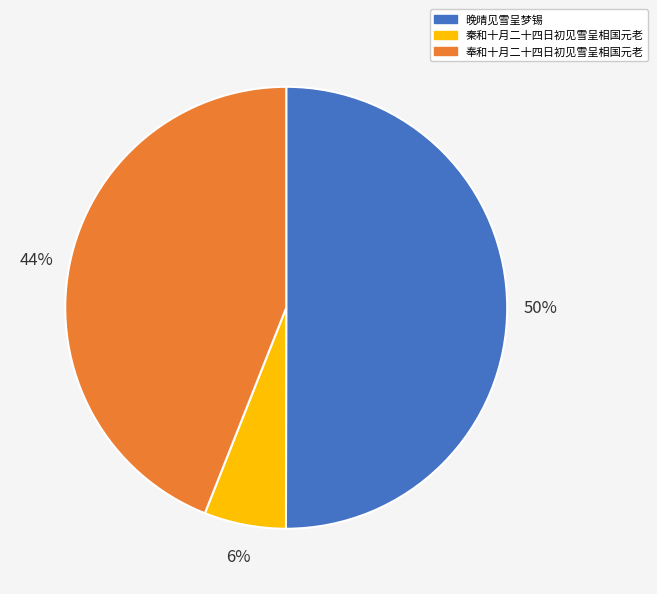

Which has a higher value, 奉和十月二十四日初见雪呈相国元老 or 秦和十月二十四日初见雪呈相国元老?

奉和十月二十四日初见雪呈相国元老